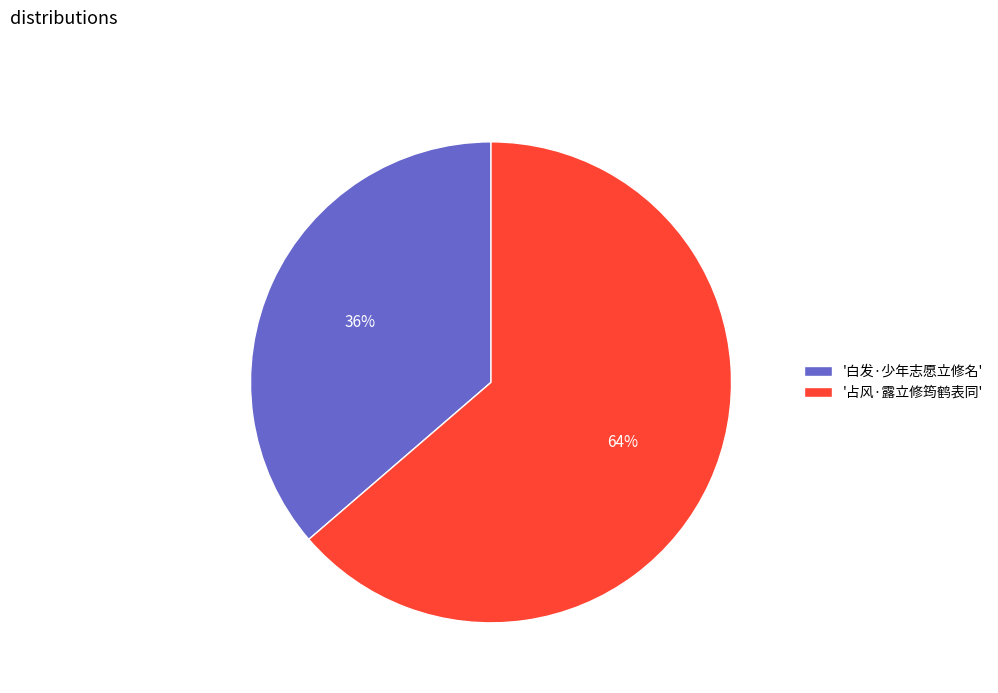

Do '白发·少年志愿立修名' and '占风·露立修筠鹤表同' together represent more than half of the pie?

Yes